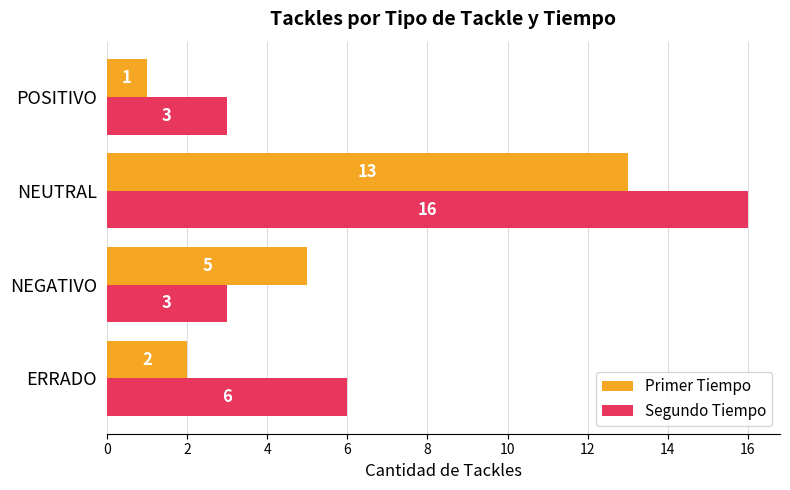

Which series has the widest spread of values?

Segundo Tiempo